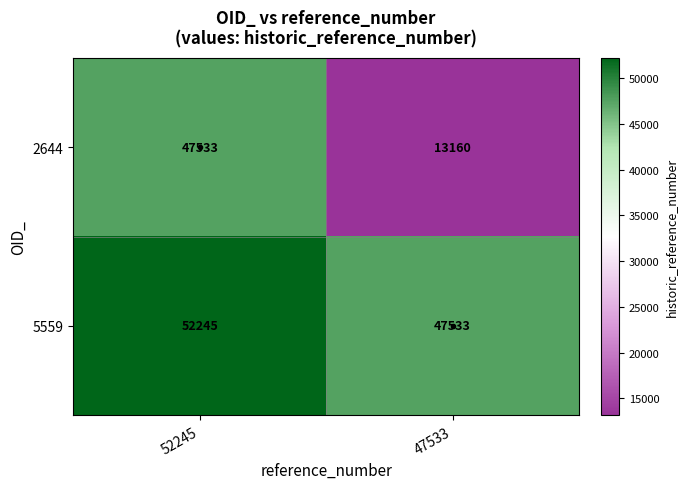

What value does the 2644 series have at 47533, to the nearest 50?

13150